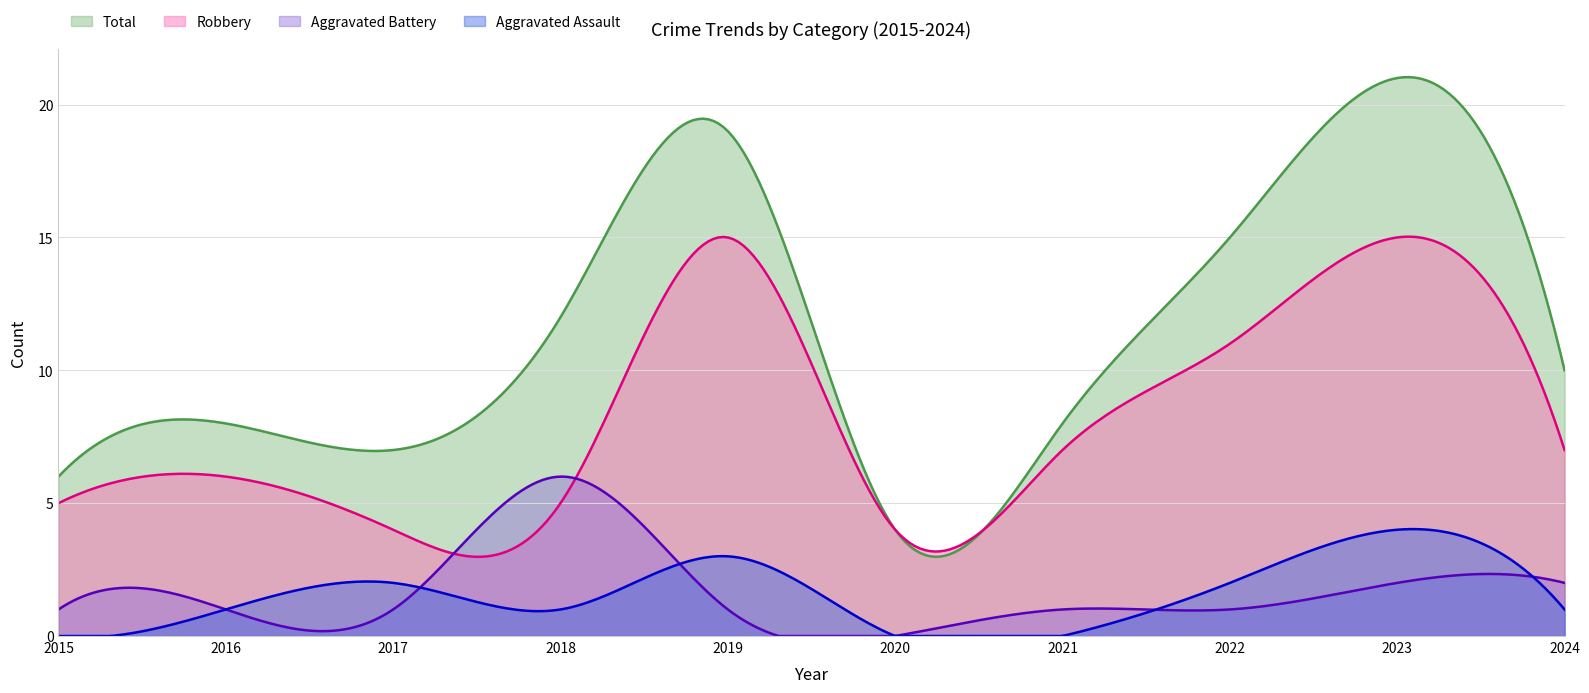

What is the difference between the second highest and minimum values in the Aggravated Battery series?

6.0